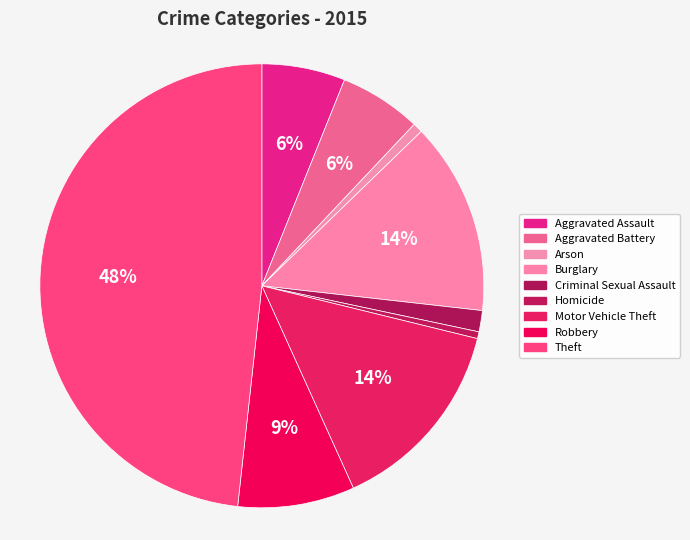

Does Aggravated Assault represent more than half of the total?

No